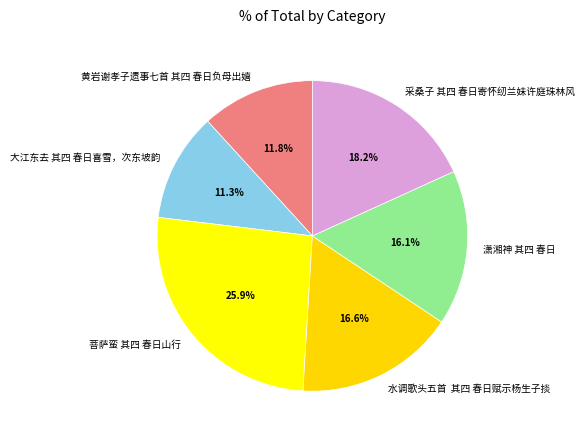

Is 潇湘神 其四 春日 the majority of the pie?

No